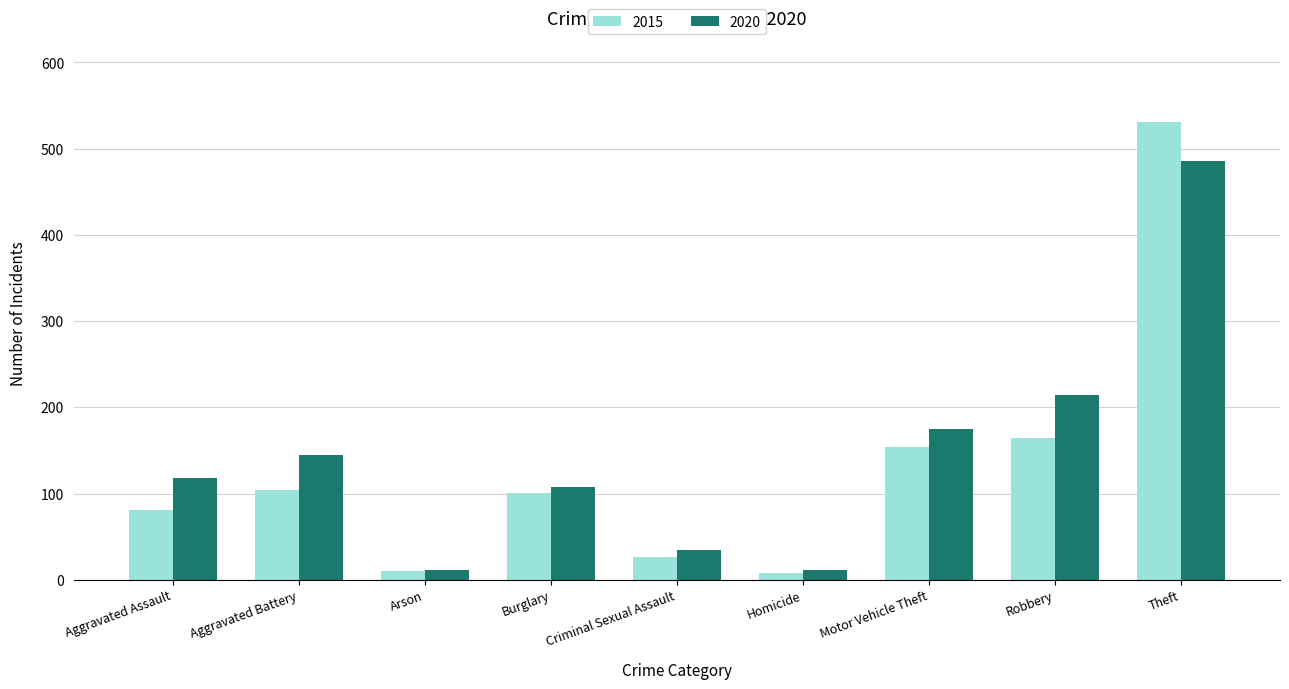

What is the total value across all series at Aggravated Battery?

249